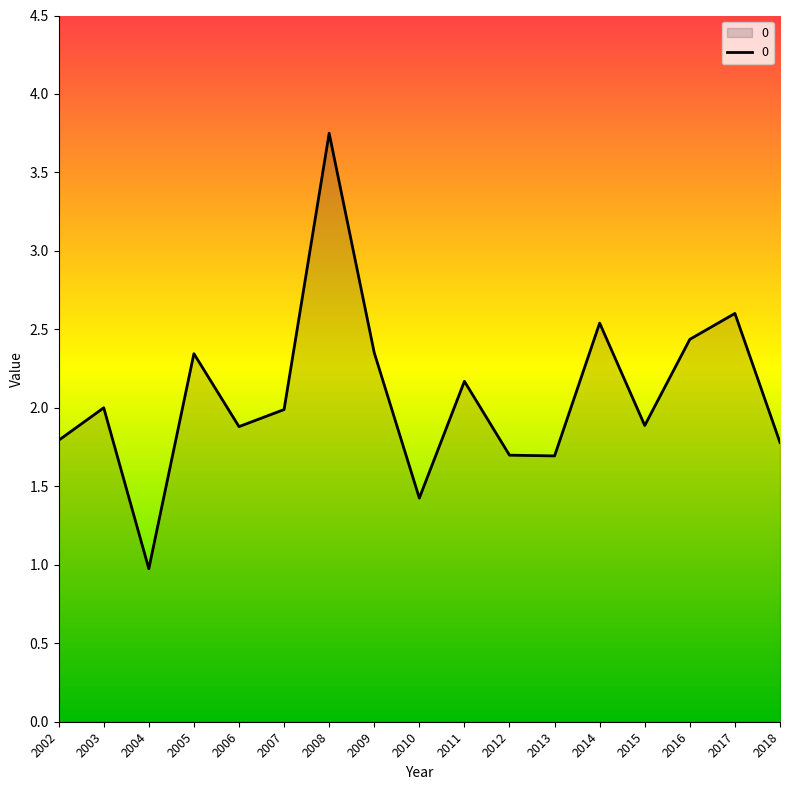

What is the change in value from 2006 to 2007?

+0.1